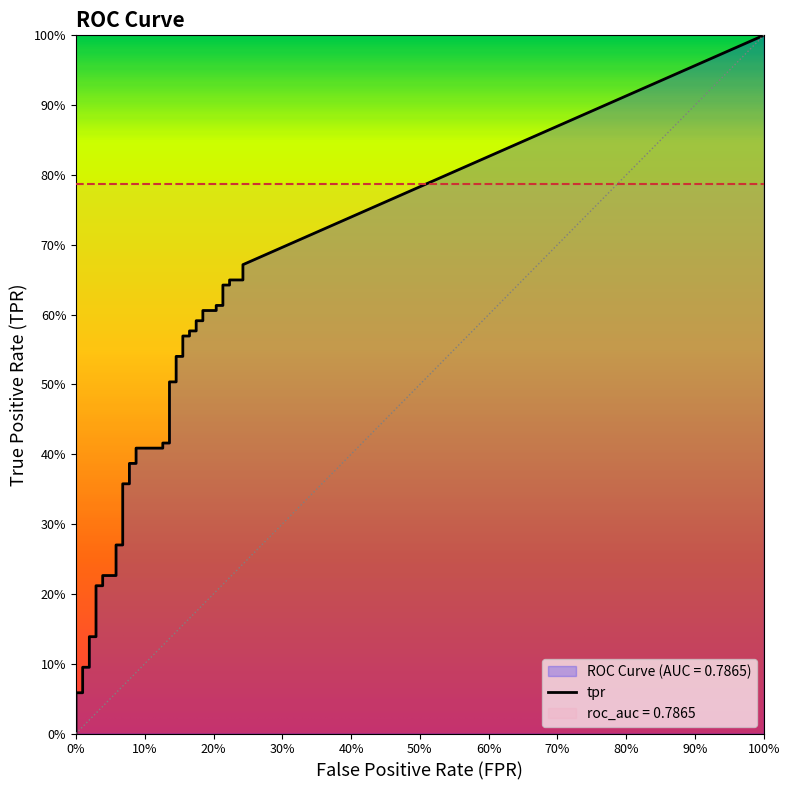

What is the value of the tpr point at the 13th from the left?

0.3